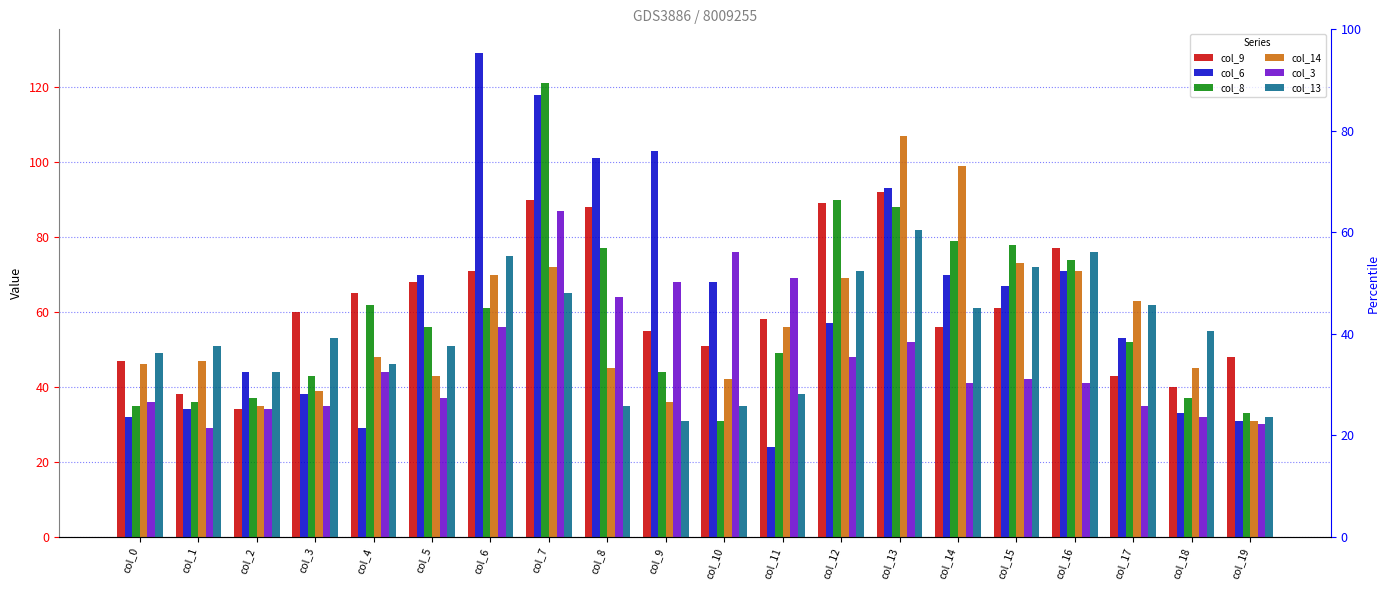

How many bars are there in total?

120